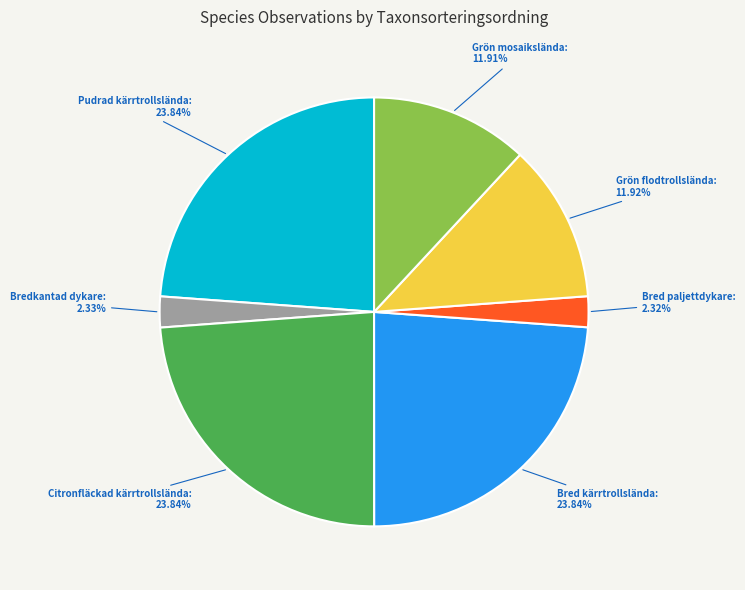

Is there any slice that represents more than half of the pie?

No